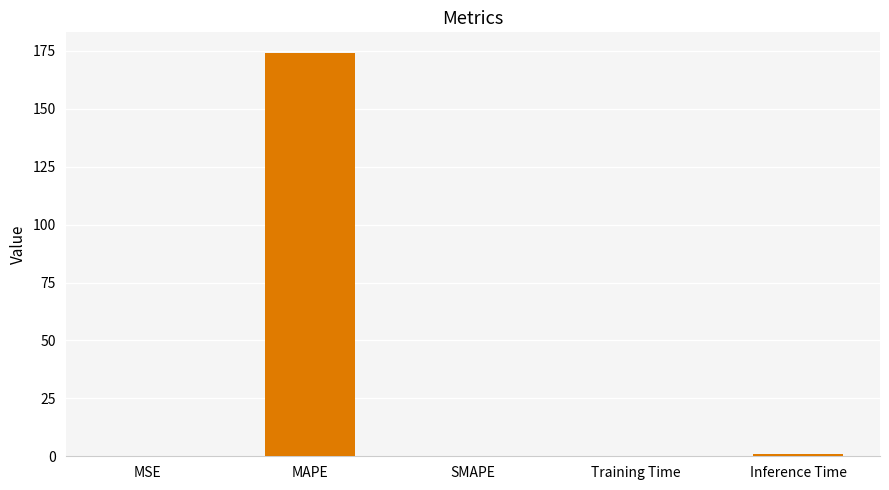

What is the maximum value shown in the chart?

174.3